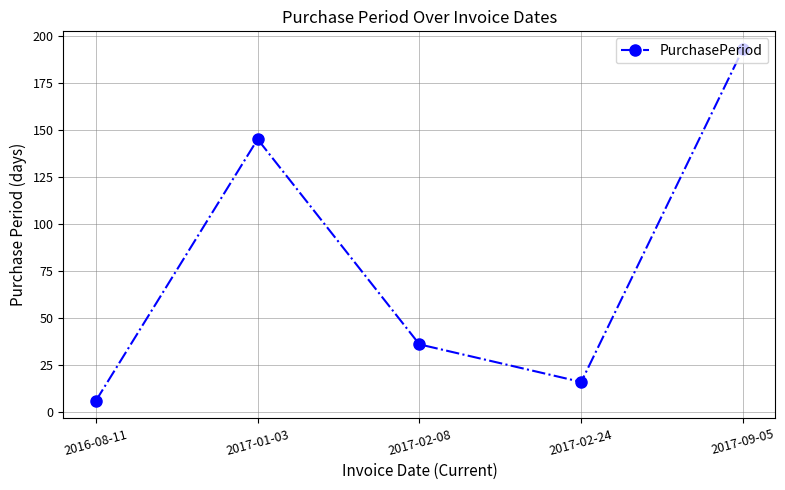

True or false: there are more than 2 points higher than both neighbors.

False